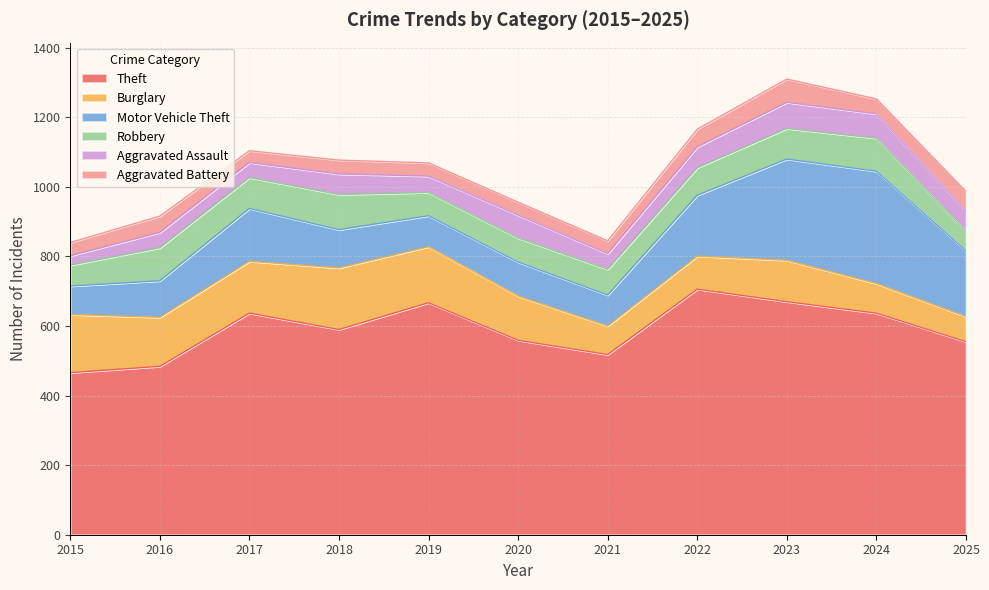

Where is Theft nearest to the value 586?

2018